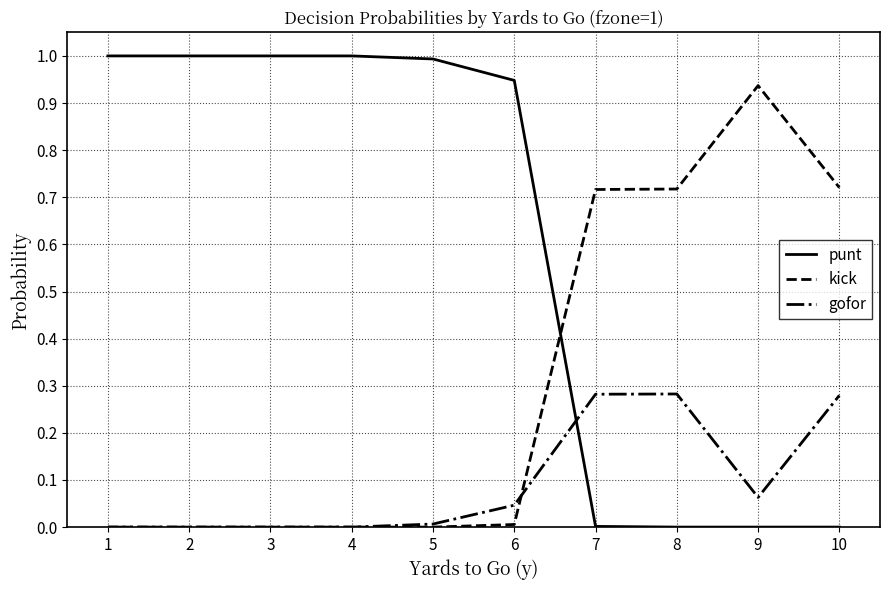

Is the value of kick at 3 greater than the value of gofor at 6?

No